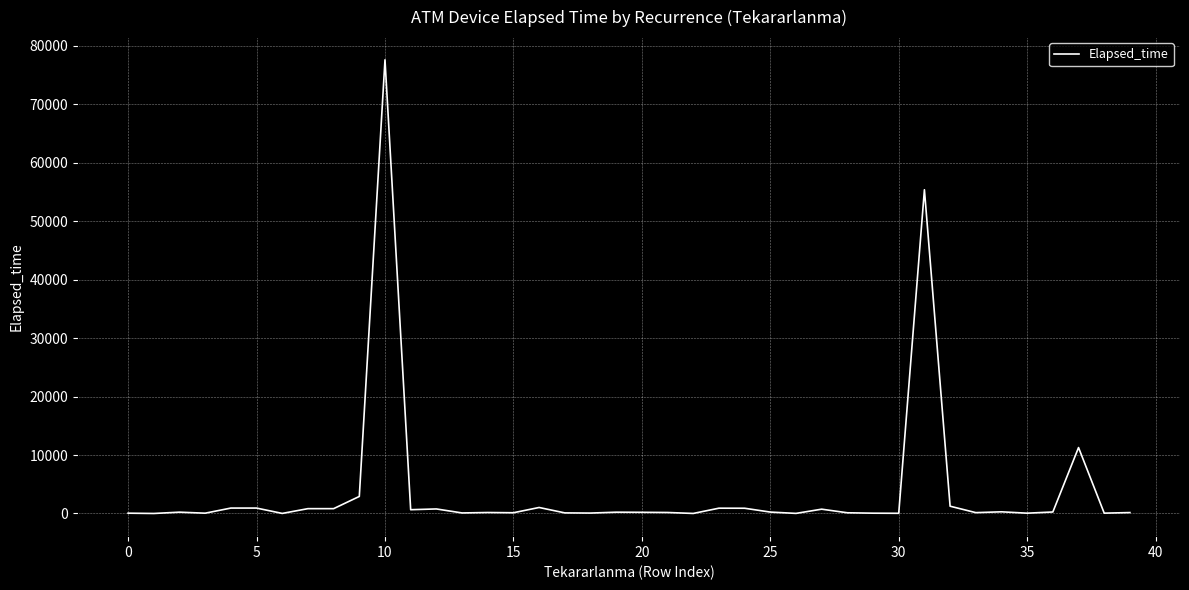

What is the greatest value displayed?

77615